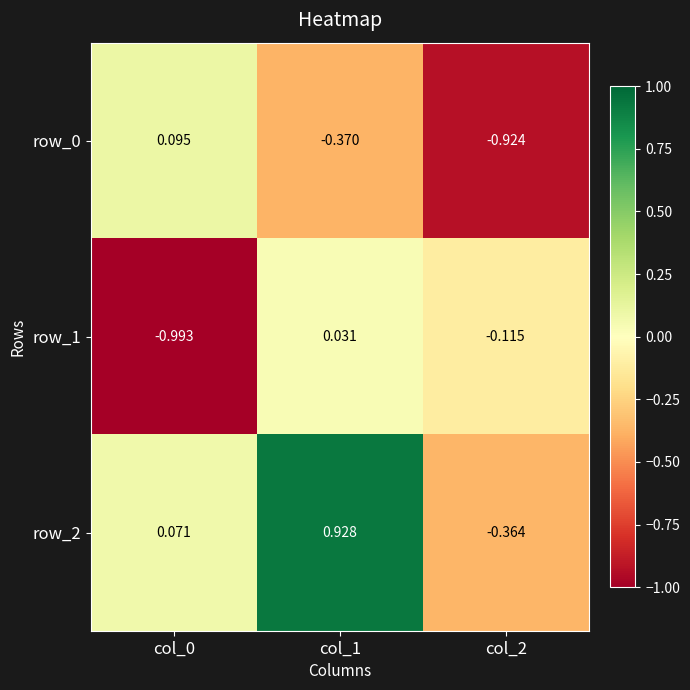

At which label is row_1 closest to 0?

col_1